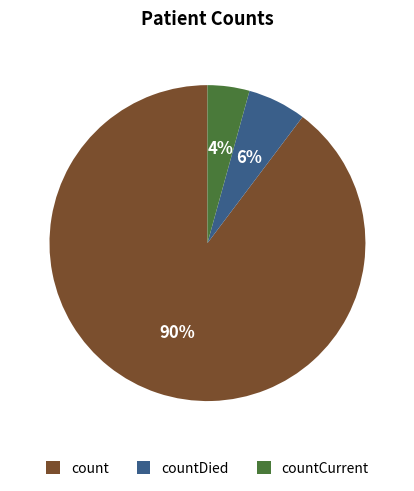

Which slice is the smallest?

countCurrent